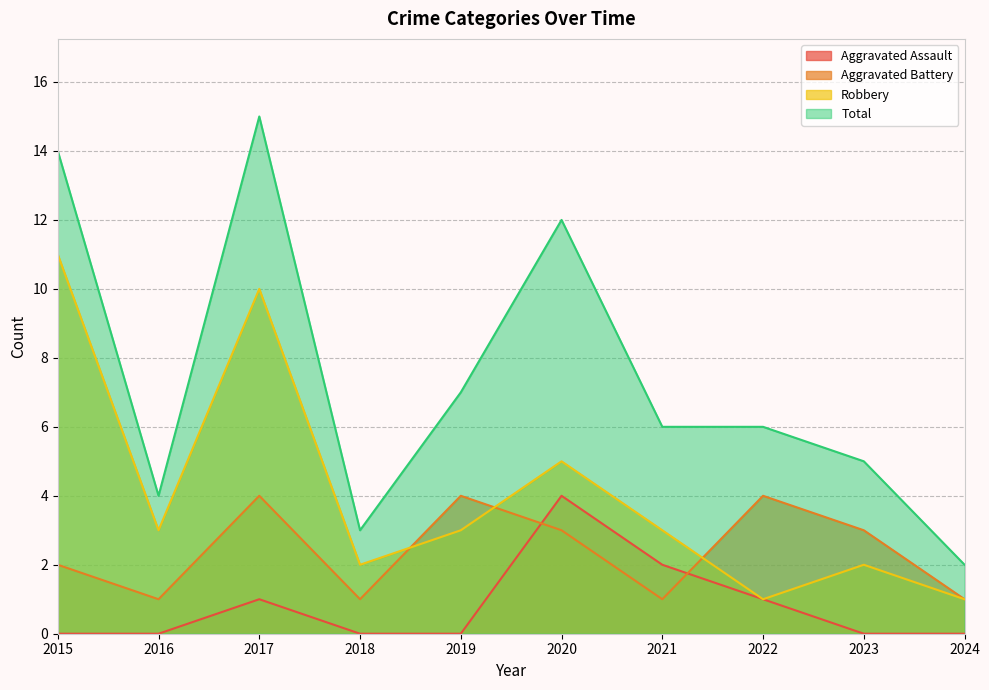

Where is Aggravated Assault nearest to the value 2?

2021